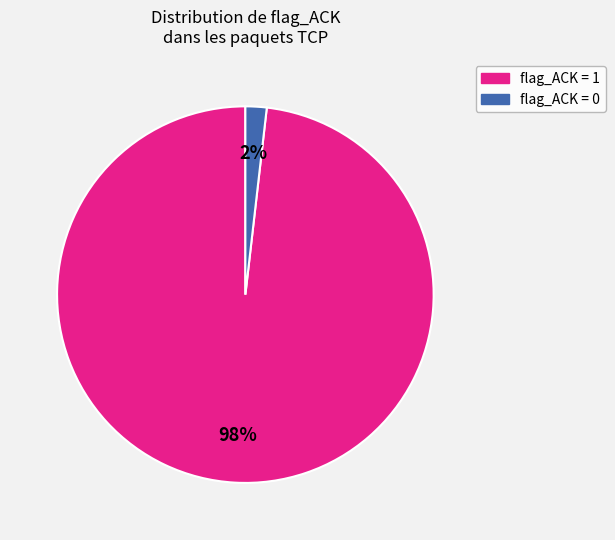

Does any single category account for the majority?

Yes